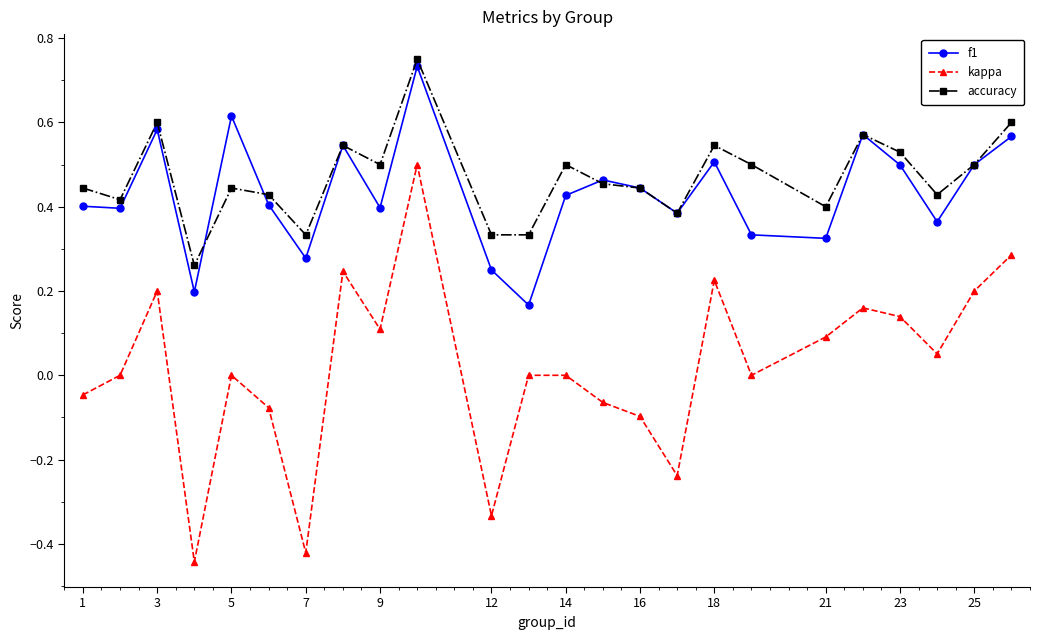

How many interior local valleys does the kappa series have?

7